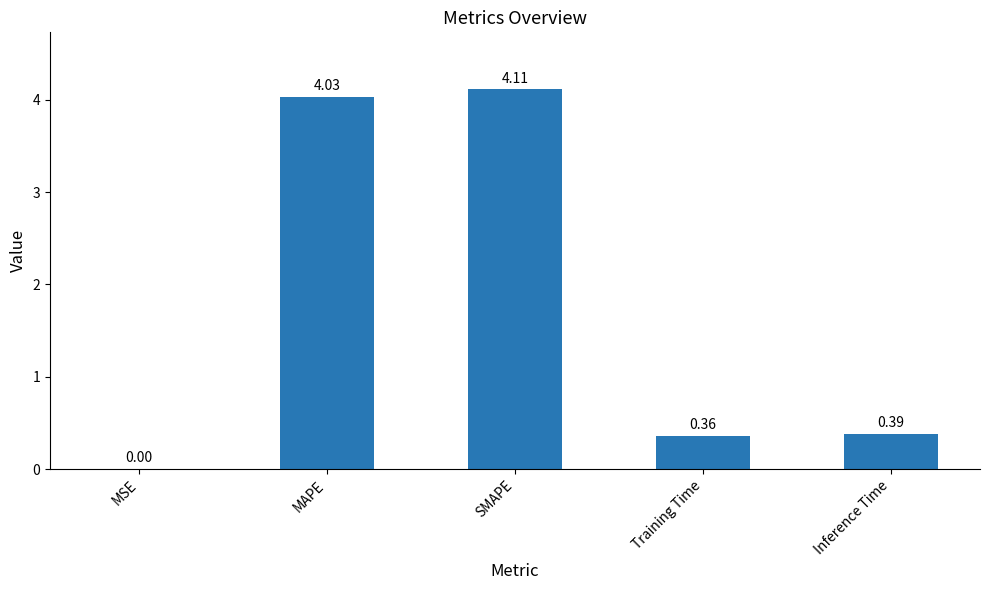

How many distinct data groups are displayed?

1